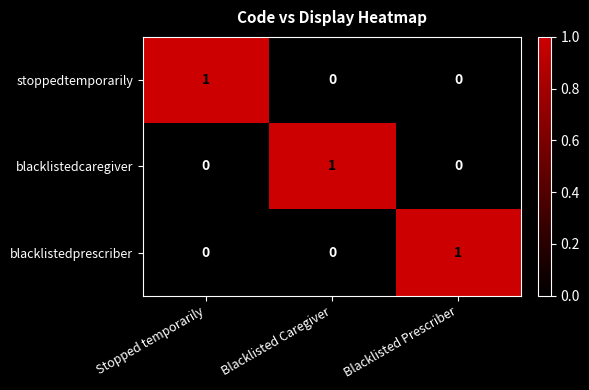

The blacklistedprescriber series shows 0 at Blacklisted Prescriber. True or false?

False